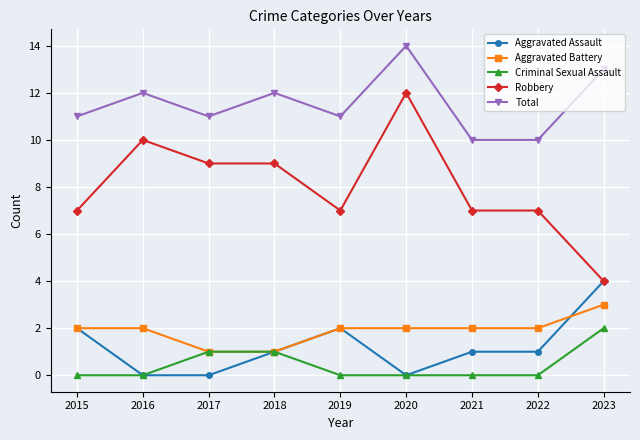

At which category does the chart reach its peak across all series?

2020